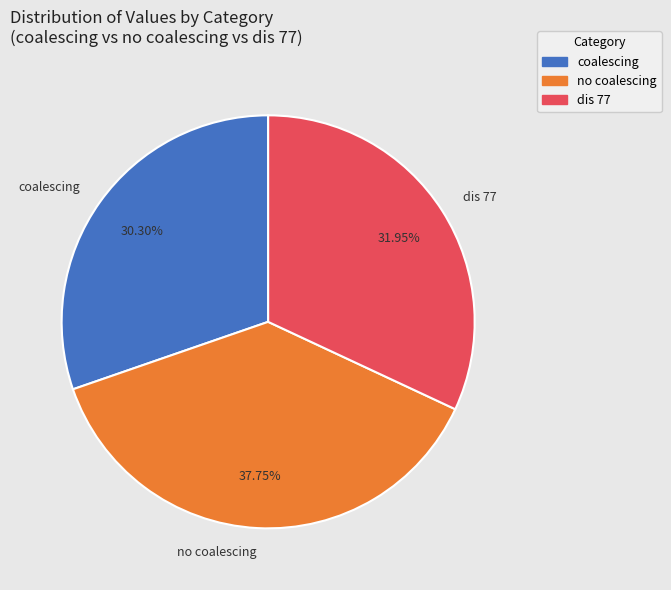

What portion of the pie excludes no coalescing?

62.2%